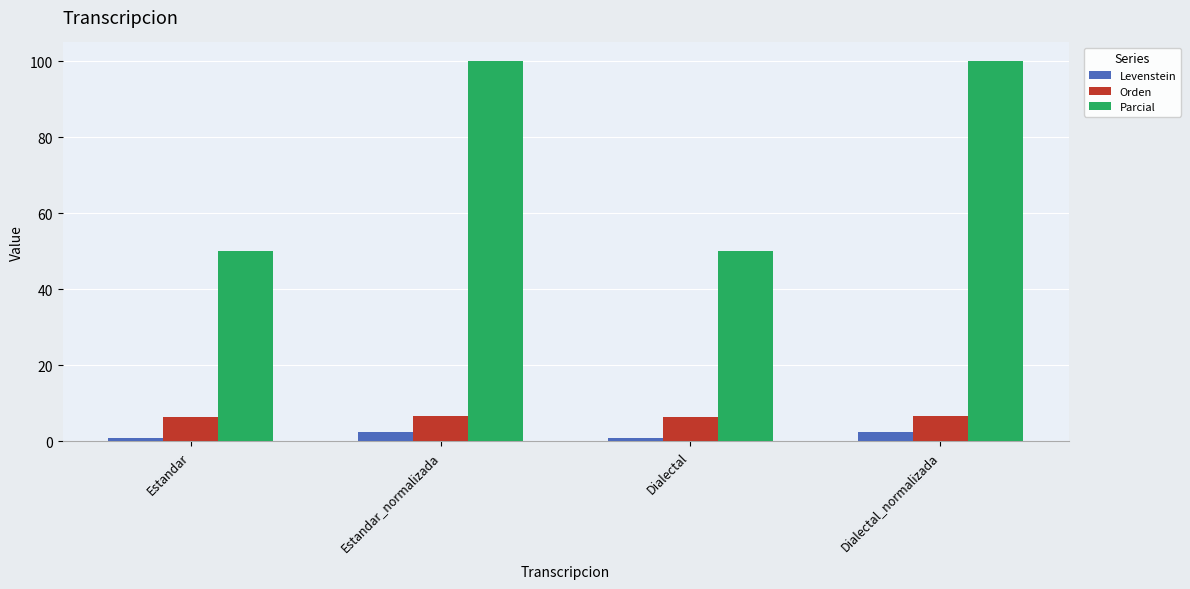

What is the sum of all Parcial values?

300.0